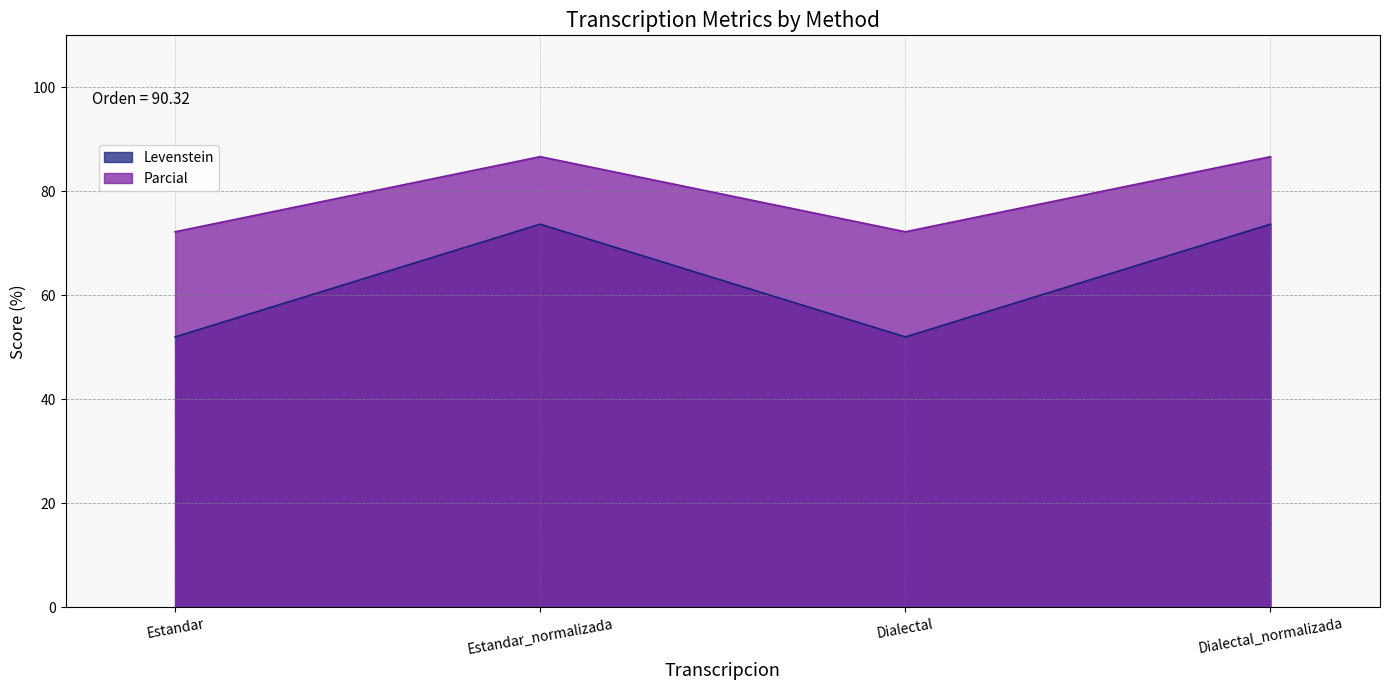

Reading left to right, extract all data points from this chart.

Levenstein: Estandar=52.0	Estandar_normalizada=73.7	Dialectal=52.0	Dialectal_normalizada=73.7
Parcial: Estandar=72.2	Estandar_normalizada=86.7	Dialectal=72.2	Dialectal_normalizada=86.7